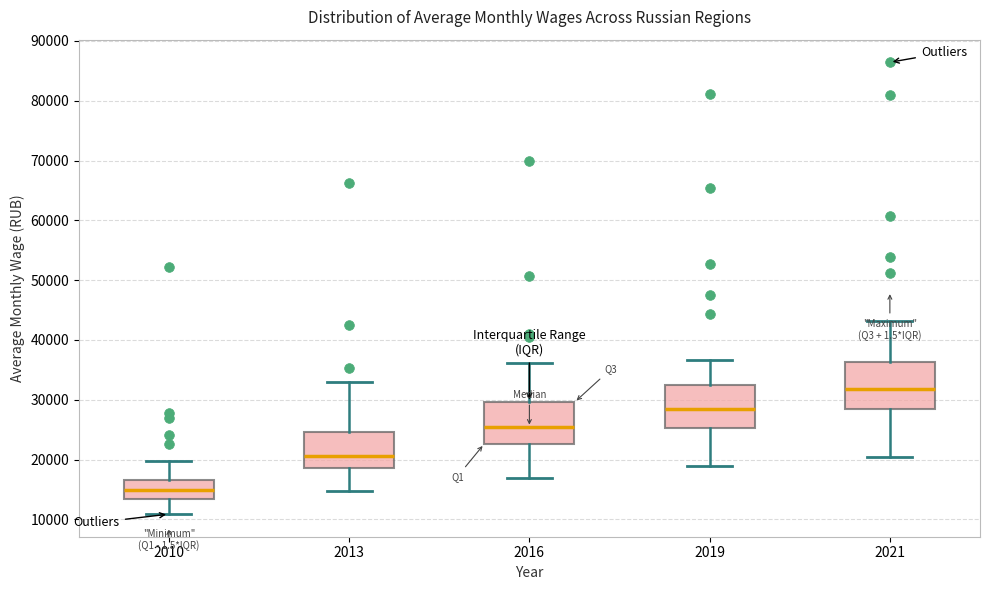

Reading left to right, transcribe this box plot: for each box, give where its median line is, the range the box spans, and where its two whiskers end, as read against the y-axis. The values are not printed on the chart, so give them approximately, as read against the axis.

2010: median 15000, box 13000 to 17000, whiskers 11000 to 20000
2013: median 21000, box 19000 to 25000, whiskers 15000 to 33000
2016: median 25000, box 23000 to 30000, whiskers 17000 to 36000
2019: median 28000, box 25000 to 32000, whiskers 19000 to 37000
2021: median 32000, box 28000 to 36000, whiskers 20000 to 43000